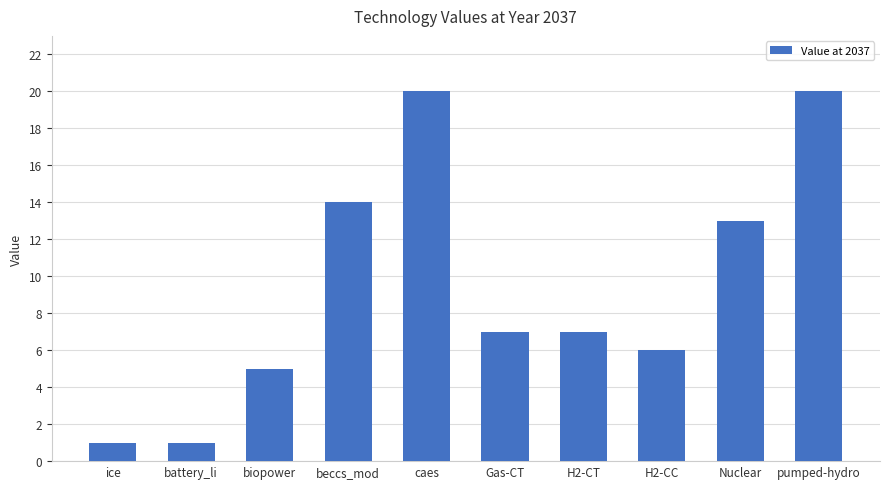

Count the number of categories in the chart.

10